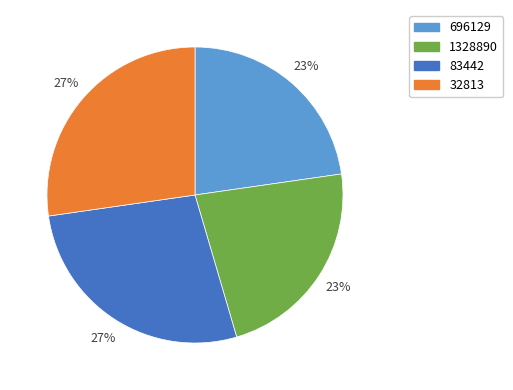

How many segments does this pie chart have?

4